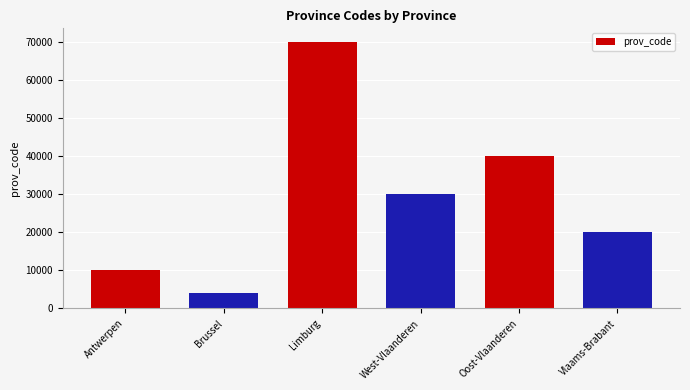

What is the difference between the maximum and minimum values?

66000